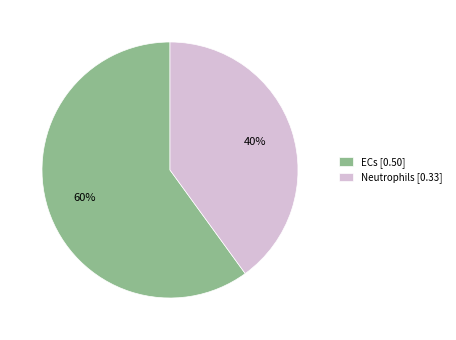

What percentage is the Neutrophils slice, to the nearest percent?

40%